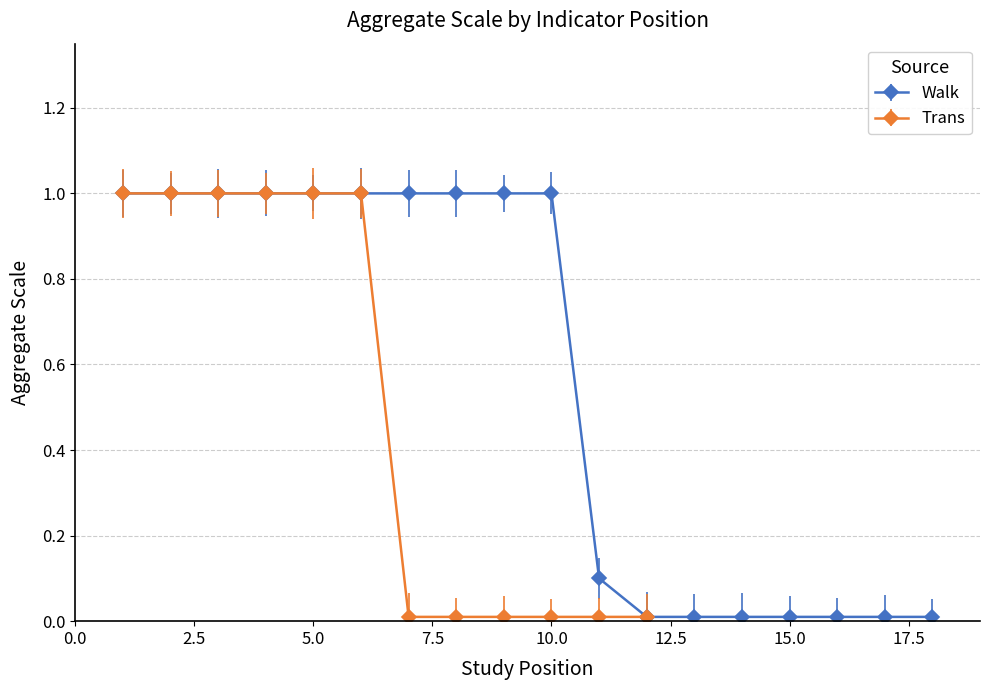

True or false: there are more than 2 points higher than both neighbors.

False